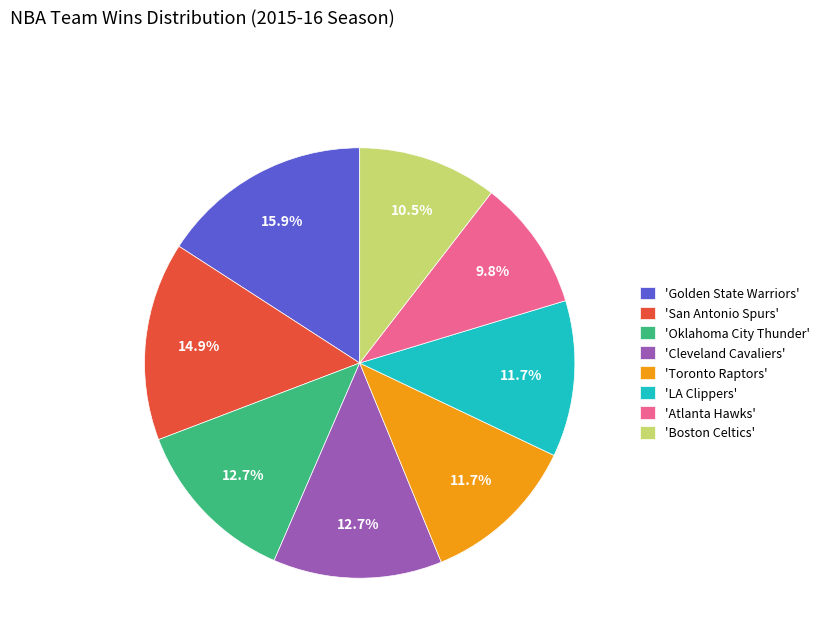

Count the number of slices in the pie.

8